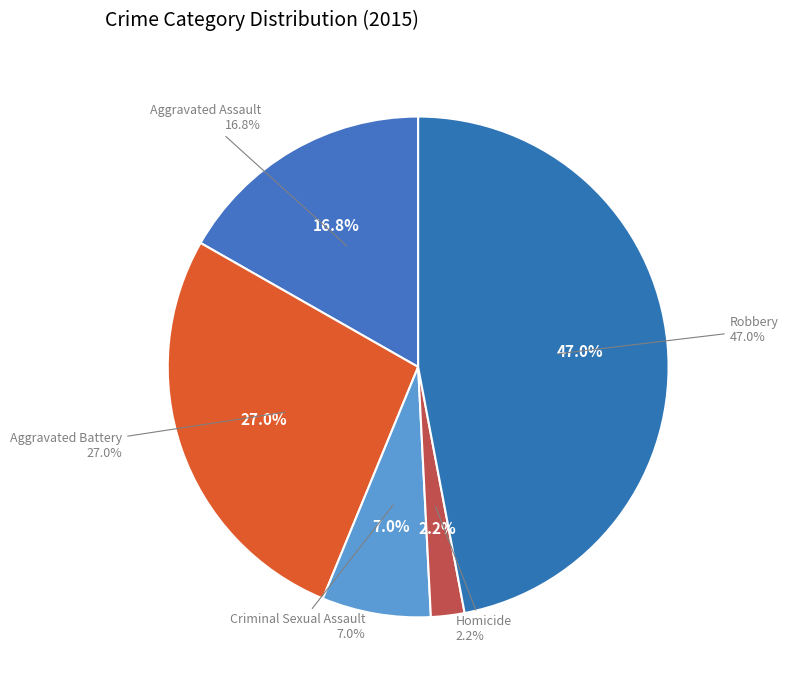

To the nearest percent, what portion does Aggravated Assault represent?

17%